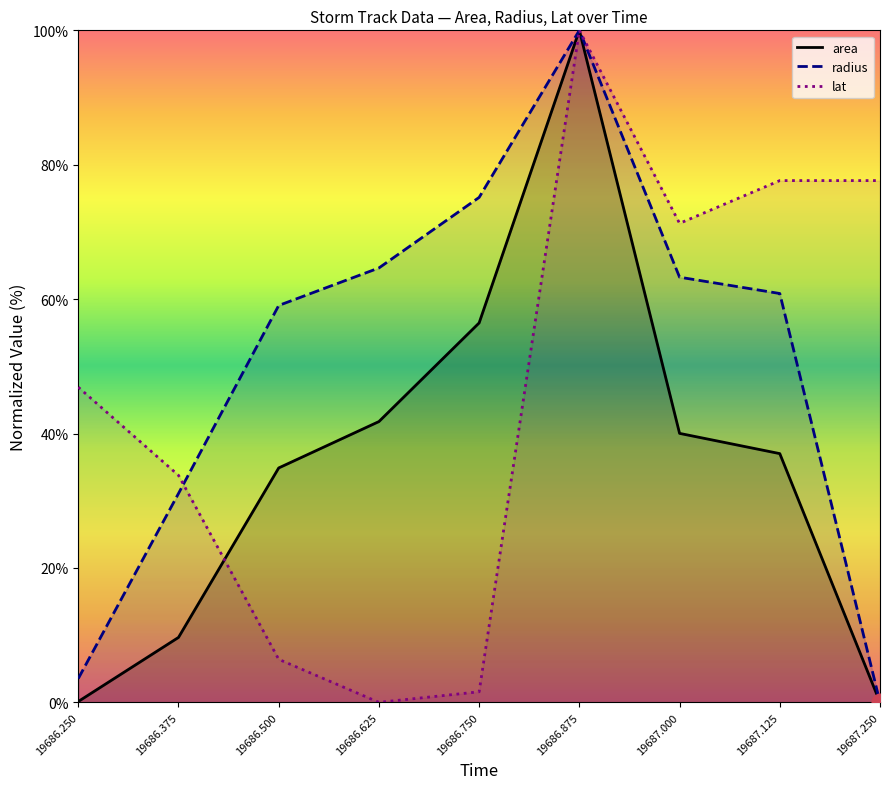

What is the sum of the area values at 19686.500 and 19686.375?

44.5